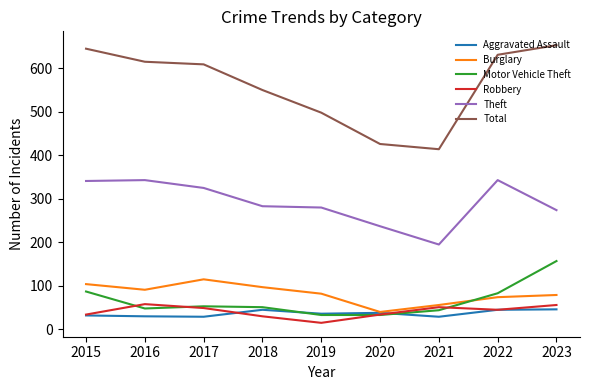

What is the smallest value displayed?

15